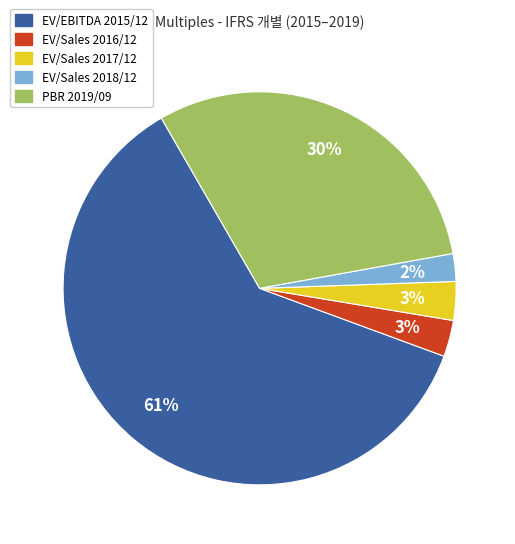

To the nearest percent, what is the average slice percentage?

20%